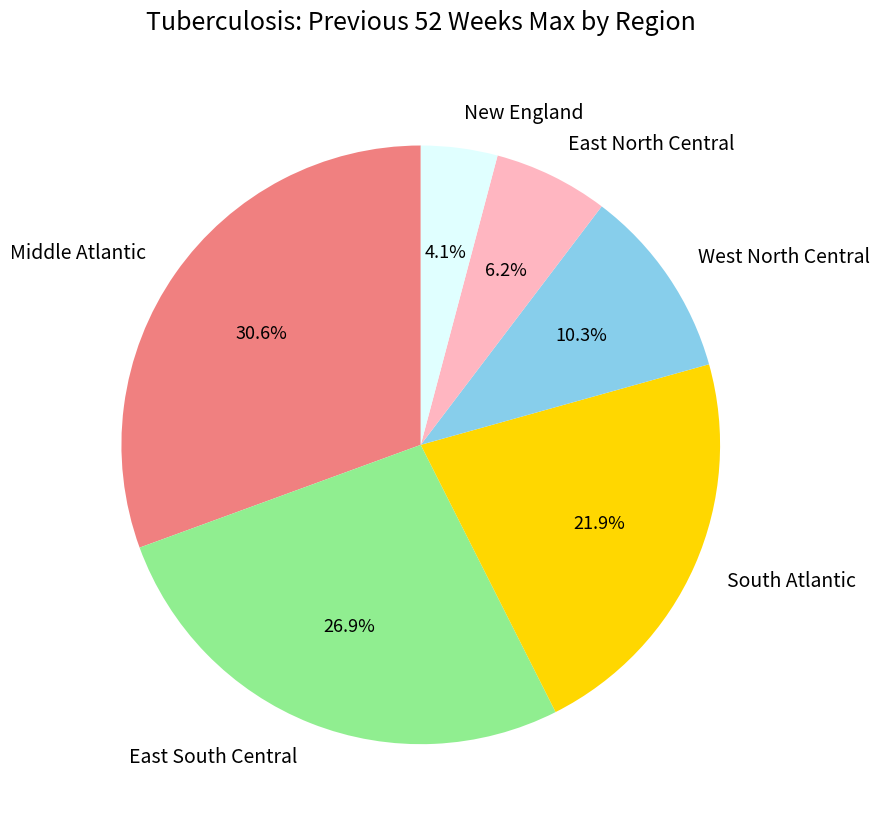

Which category has the smallest portion of the pie?

New England